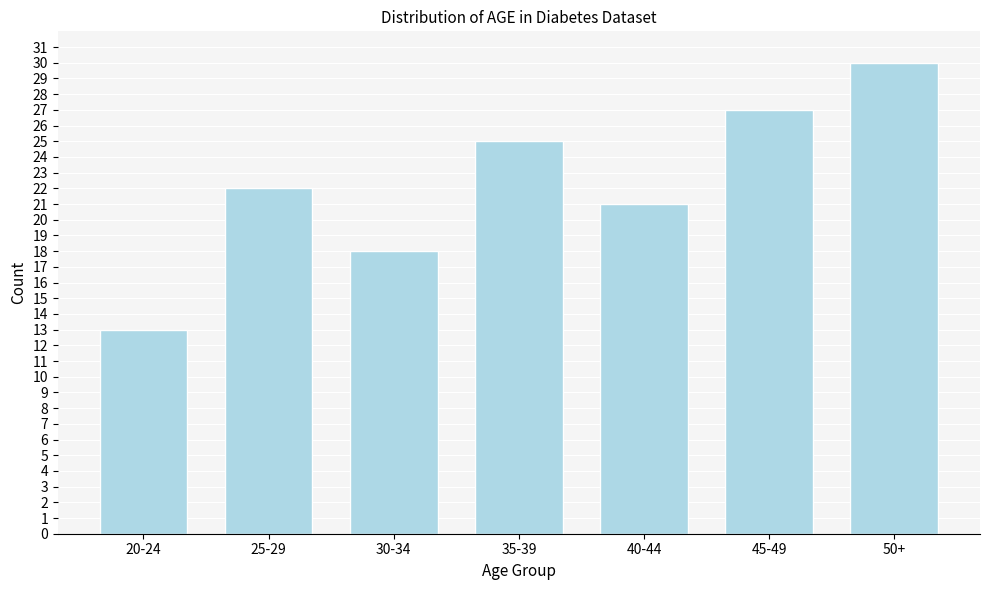

Reading left to right, list all the values displayed in this chart.

13	22	18	25	21	27	30